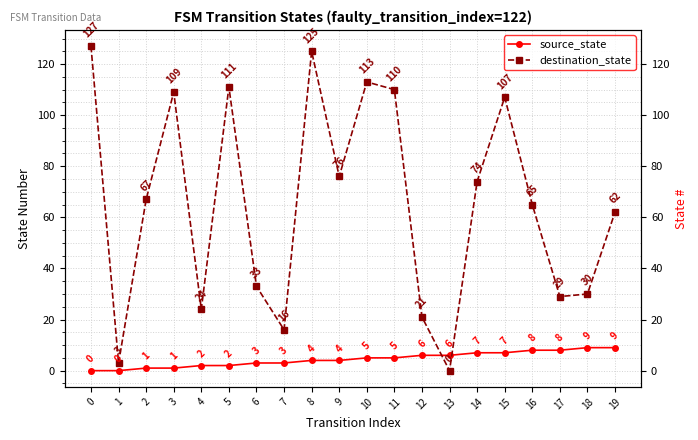

Where does the source_state series first go above 5?

12